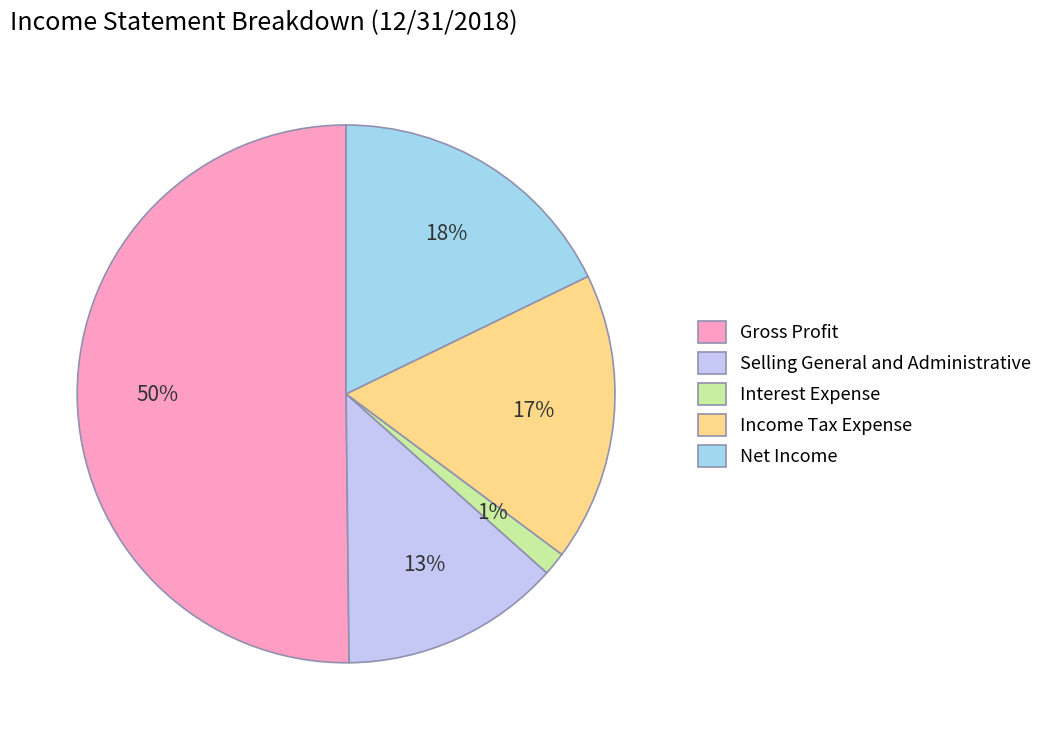

To the nearest percent, what is the difference between the Net Income and Gross Profit slice percentages?

32%